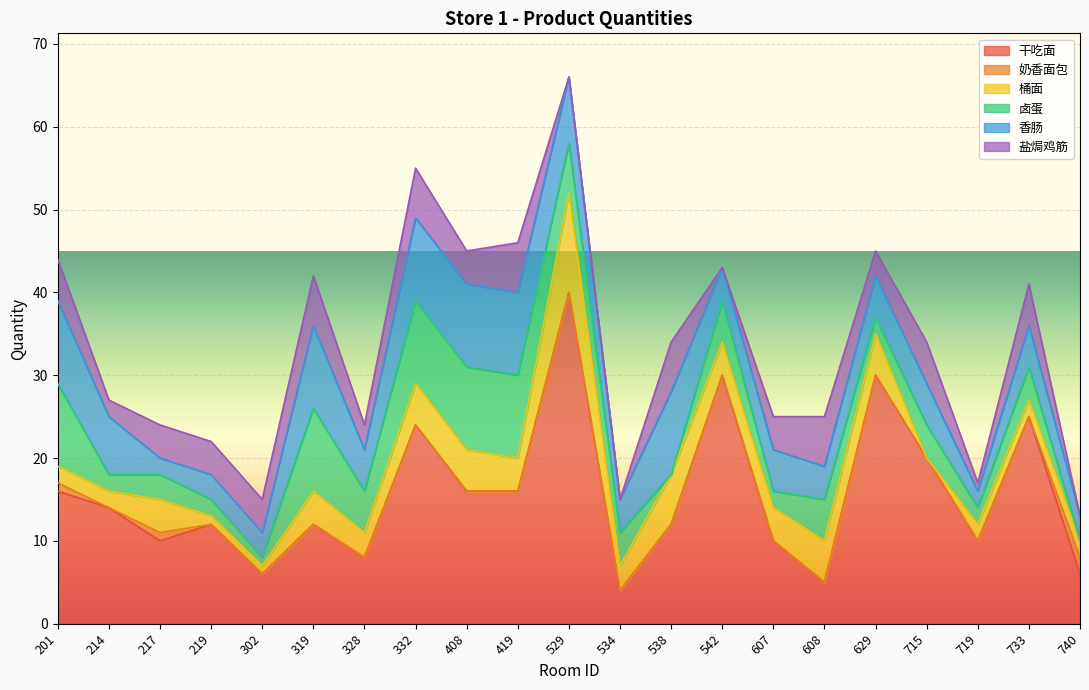

What is the average value of the 桶面 series?

4